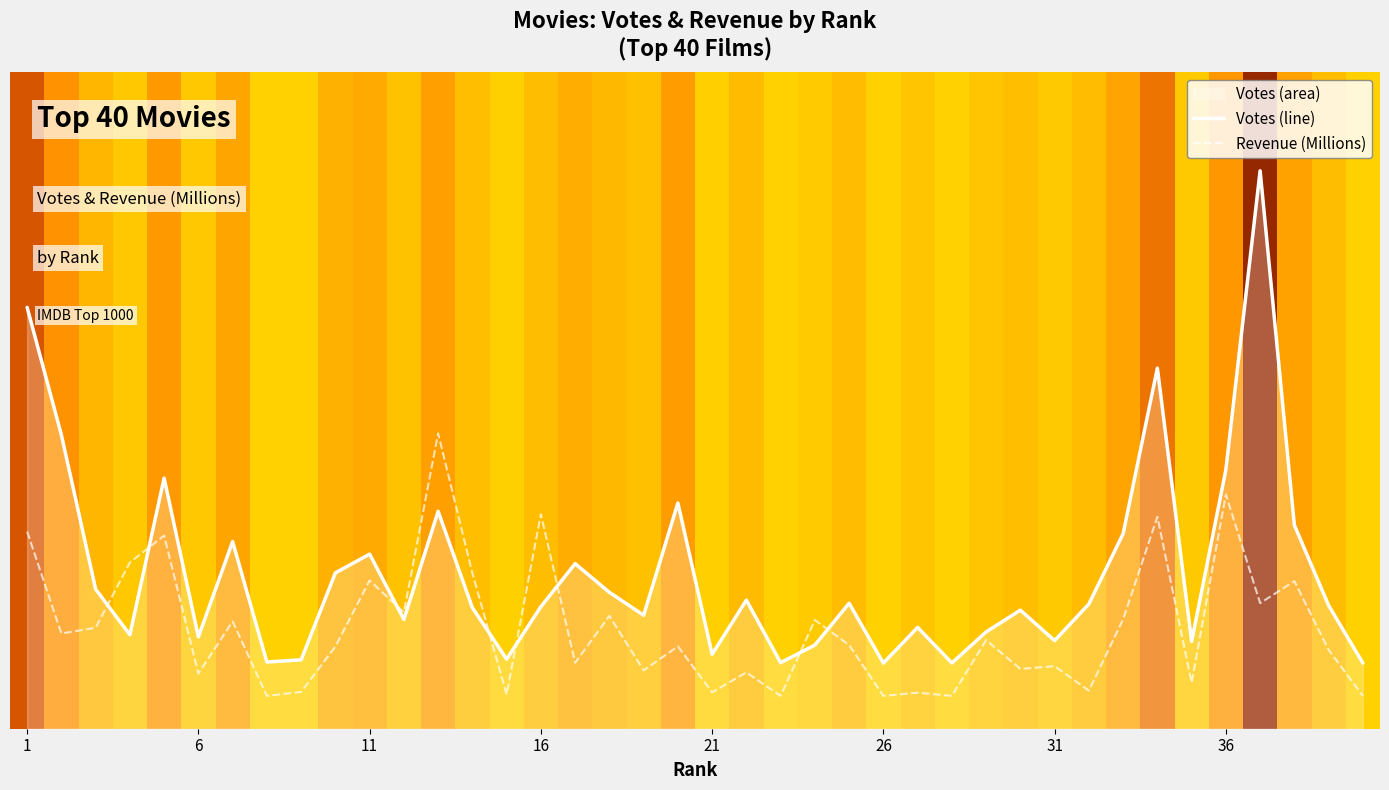

How many categories are shown in the chart?

40